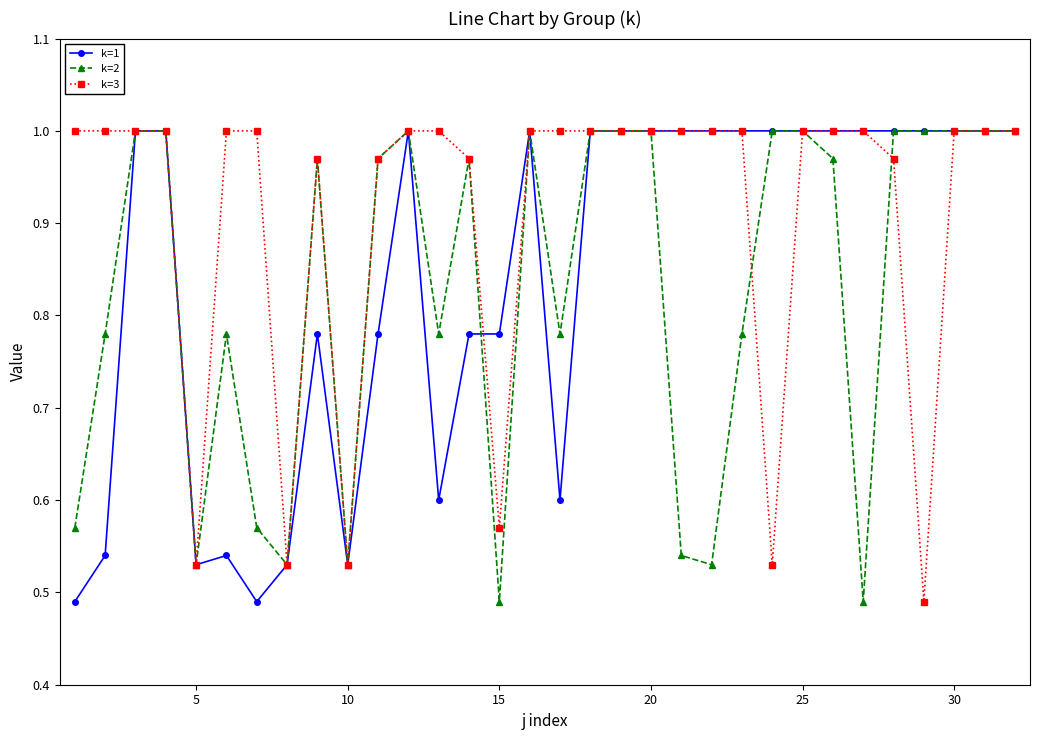

What are all the series names shown in the legend?

k=1, k=2, k=3